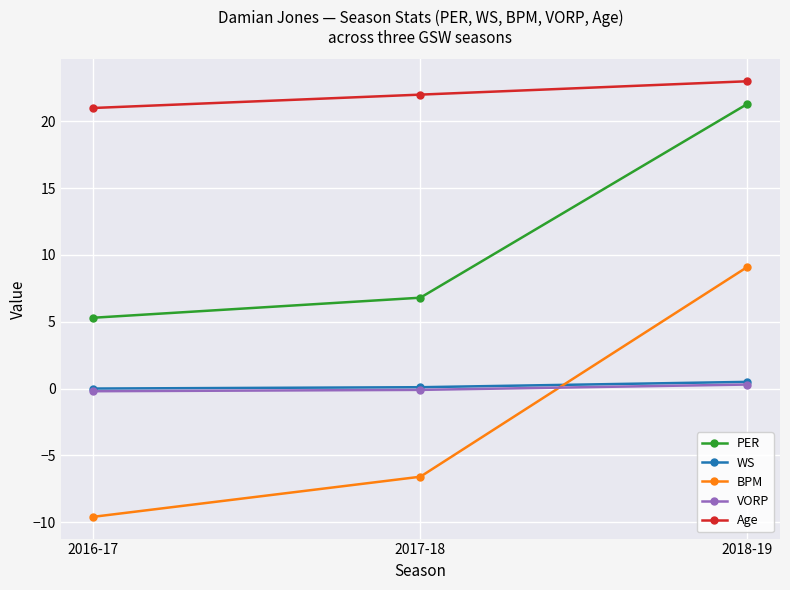

Which series has the widest spread of values?

BPM